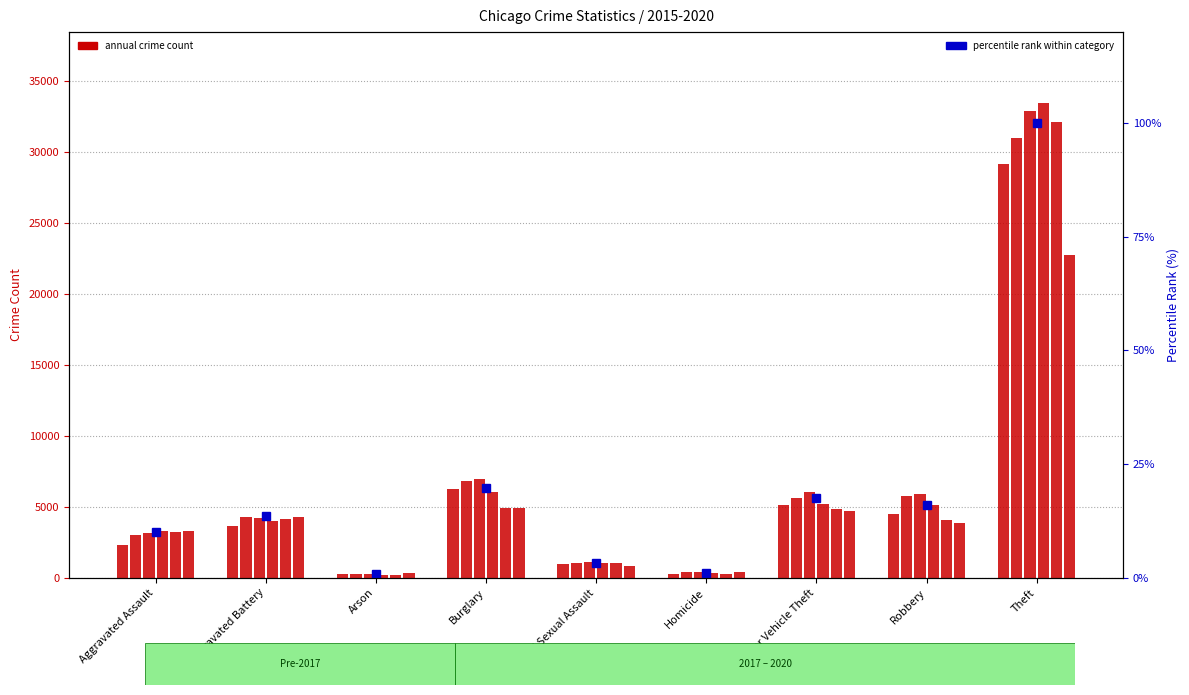

How many values in the 2017 series exceed 4201?

4